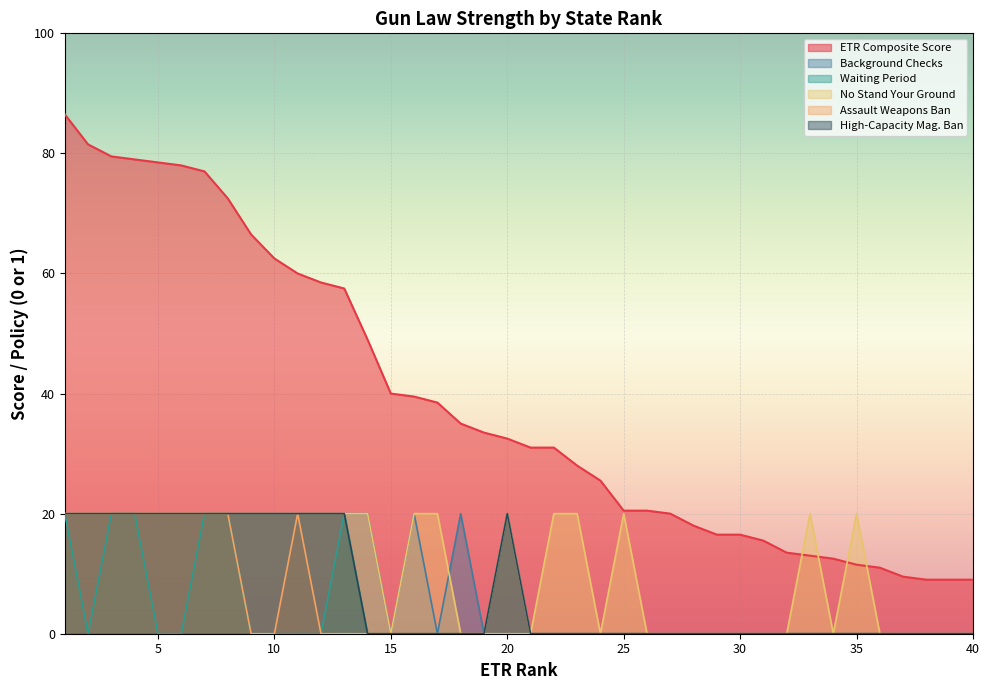

What is the sum of the High-Capacity Mag. Ban values at 4 and 34?

20.0